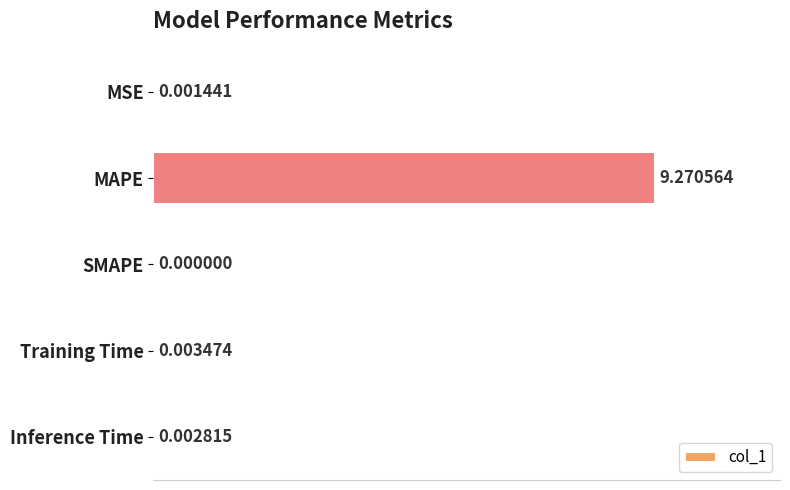

Which has a higher value, MAPE or Inference Time?

MAPE